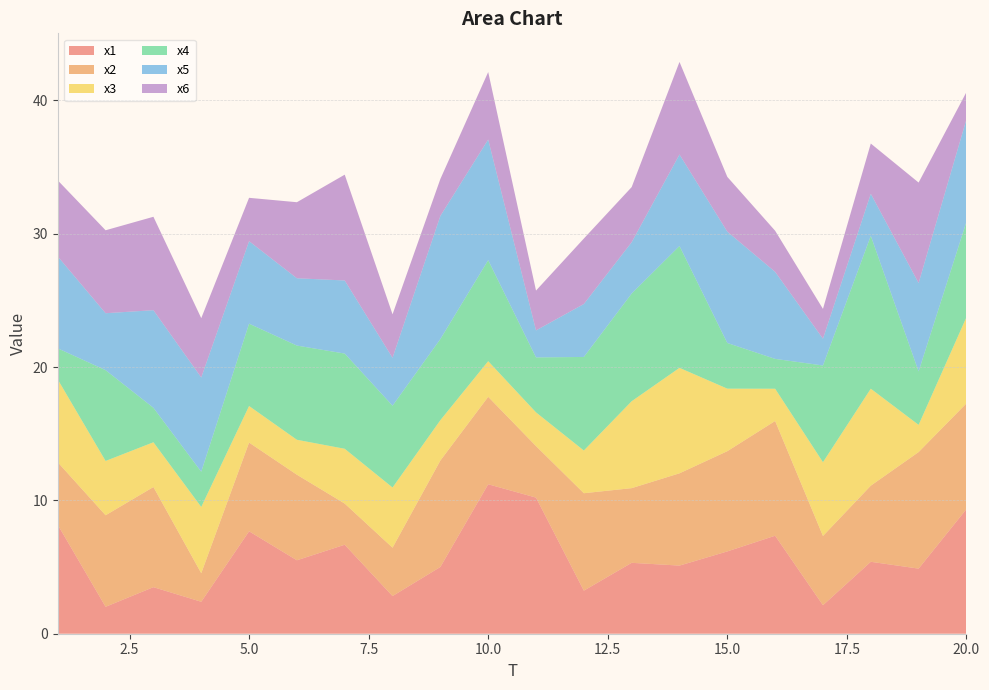

Reading left to right, list all the values displayed in this chart.

x1: 8.2	2.0	3.5	2.4	7.7	5.5	6.7	2.8	5.0	11.2	10.2	3.2	5.3	5.1	6.2	7.4	2.1	5.4	4.9	9.3
x2: 4.7	6.9	7.5	2.1	6.7	6.4	3.1	3.6	8.0	6.6	3.9	7.3	5.6	6.9	7.5	8.6	5.2	5.7	8.7	7.9
x3: 6.2	4.1	3.4	5.0	2.7	2.6	4.1	4.5	3.0	2.7	2.5	3.2	6.5	7.9	4.7	2.4	5.5	7.3	2.0	6.5
x4: 2.3	6.8	2.6	2.6	6.2	7.1	7.1	6.1	6.1	7.6	4.1	7.0	8.1	9.1	3.4	2.2	7.3	11.5	4.0	7.2
x5: 6.9	4.3	7.3	7.1	6.2	5.0	5.5	3.6	9.2	9.0	2.0	4.0	3.9	6.9	8.4	6.5	2.0	3.2	6.6	7.7
x6: 5.7	6.2	7.0	4.4	3.3	5.7	7.9	3.3	2.8	5.1	3.0	4.9	4.1	6.9	4.1	3.1	2.2	3.8	7.5	2.0